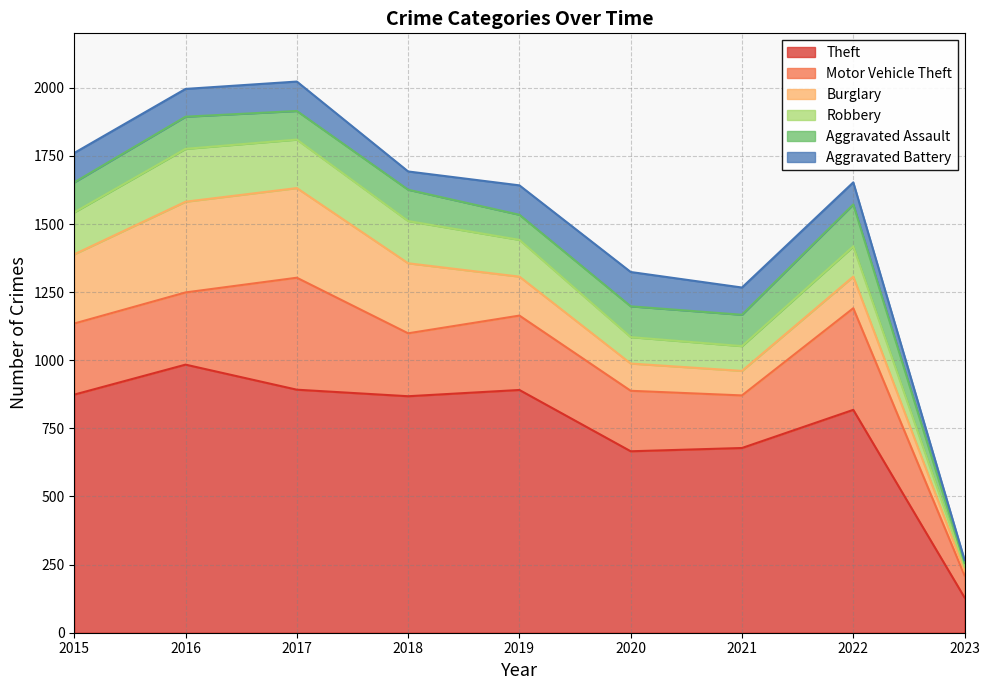

What is the difference between the highest and lowest values at 2023?

118